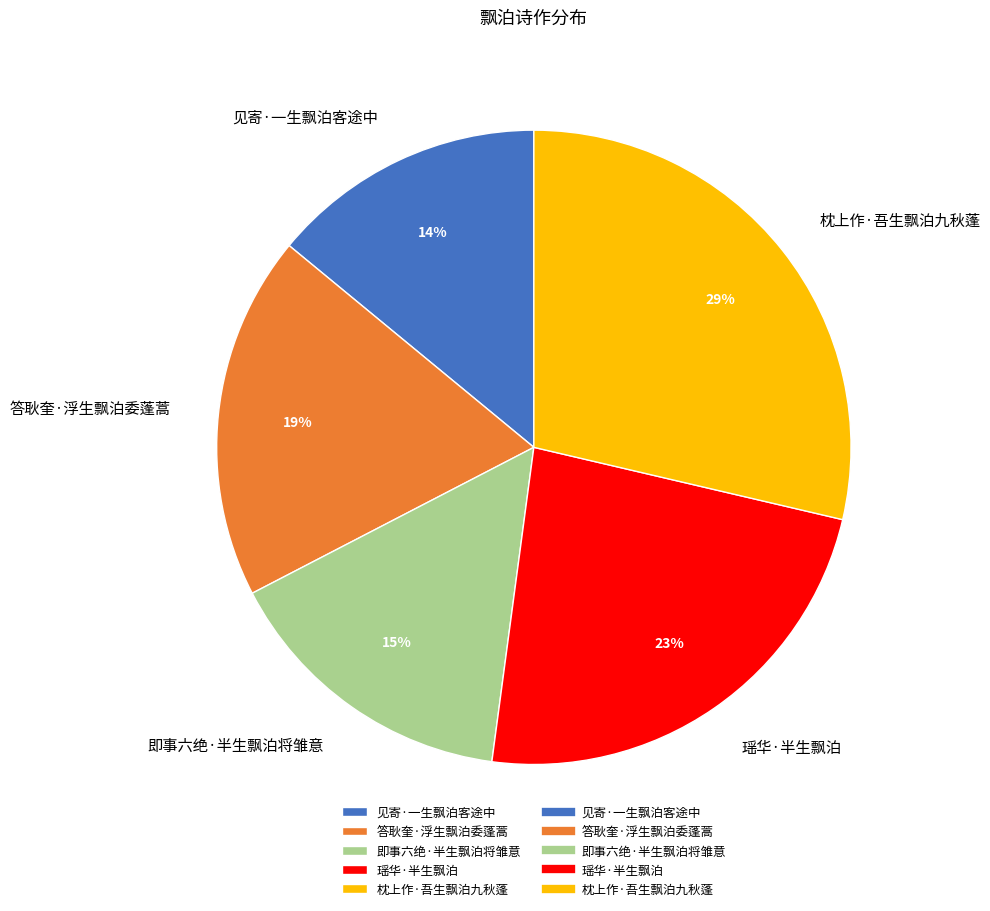

Which has a higher value, 答耿奎·浮生飘泊委蓬蒿 or 瑶华·半生飘泊?

瑶华·半生飘泊